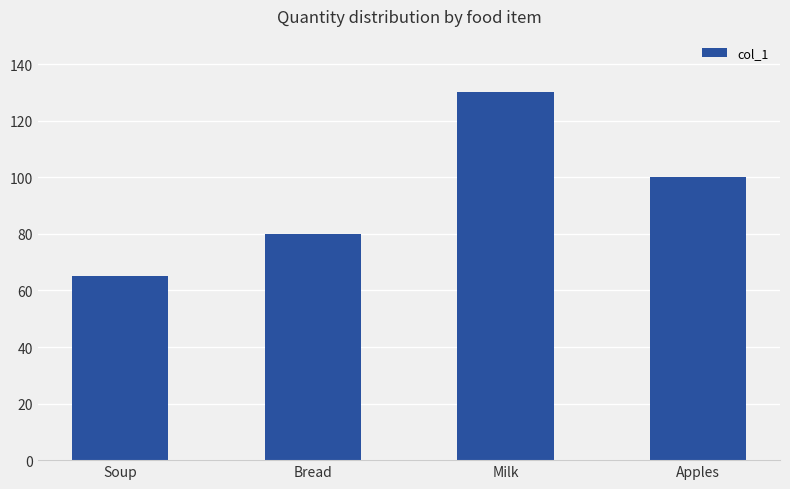

What position from the right is Bread?

3